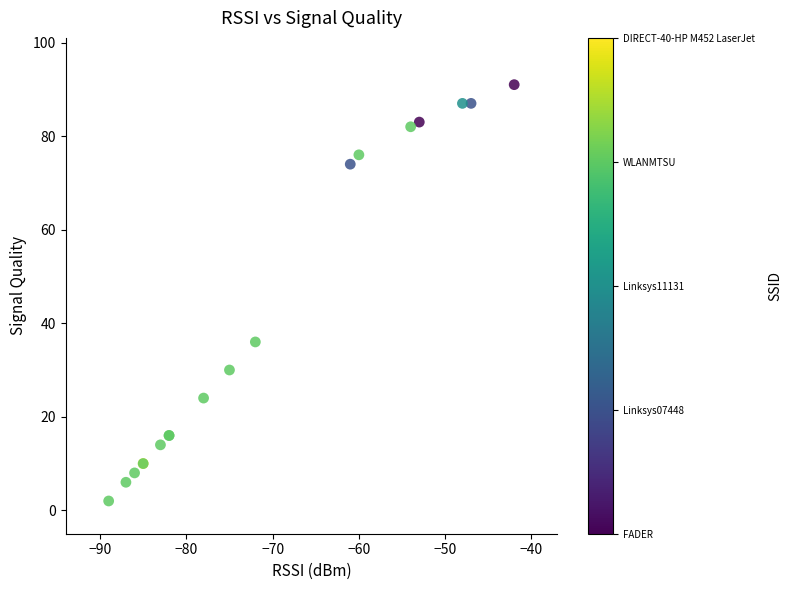

What Y value in the scatter plot is closest to 46?

36